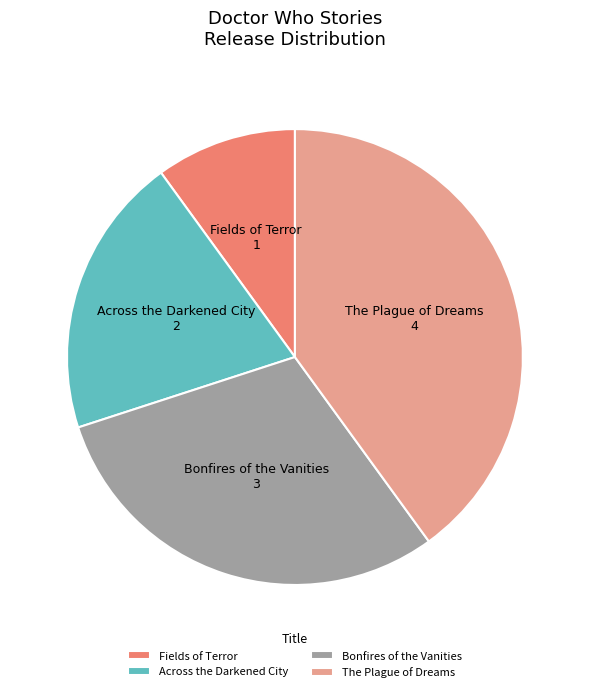

Do Bonfires of the Vanities and The Plague of Dreams together represent more than half of the pie?

Yes